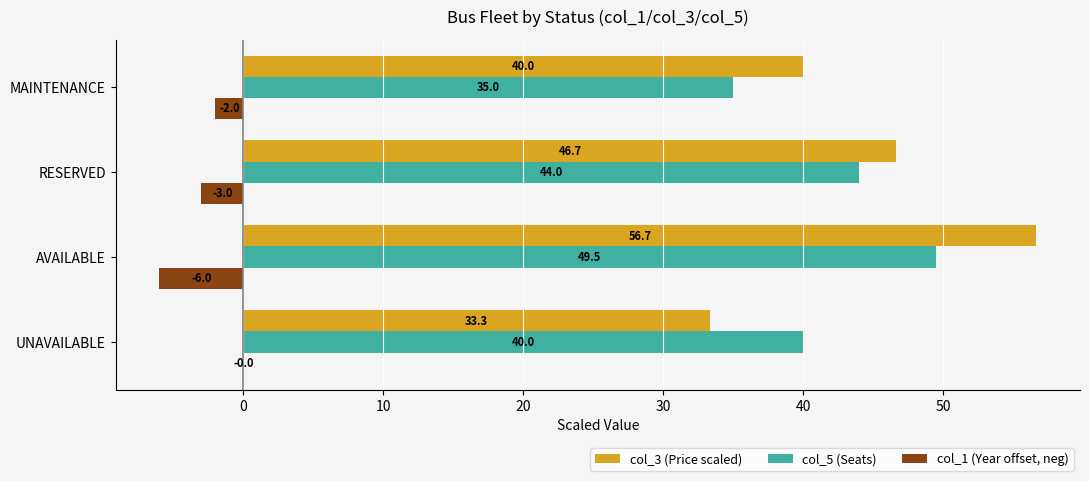

Read the col_5 (Seats) value at AVAILABLE.

49.5